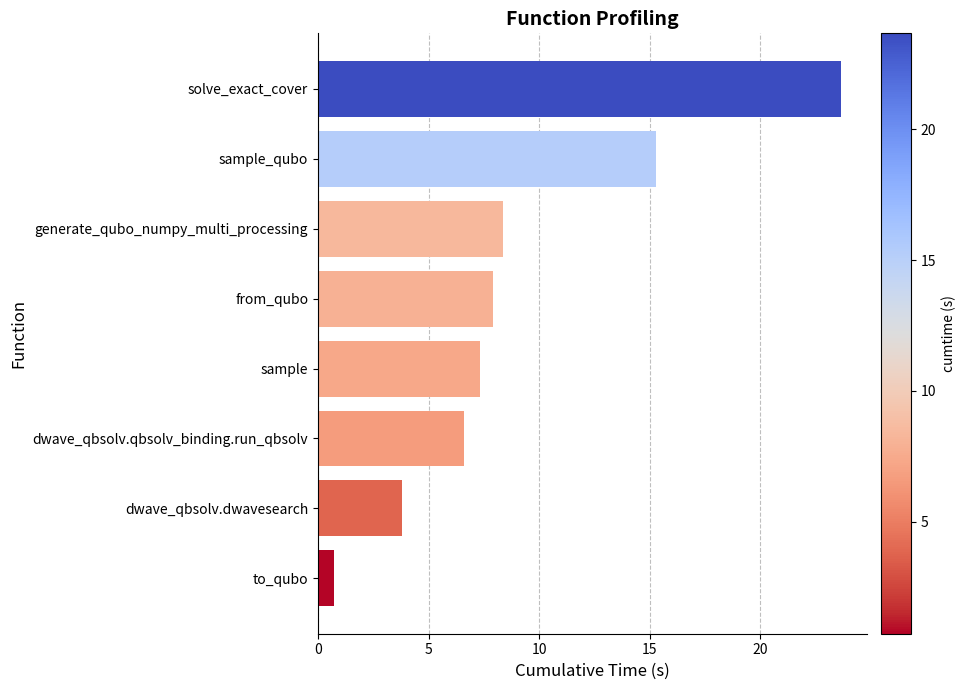

What is the approximate value at solve_exact_cover?

23.7